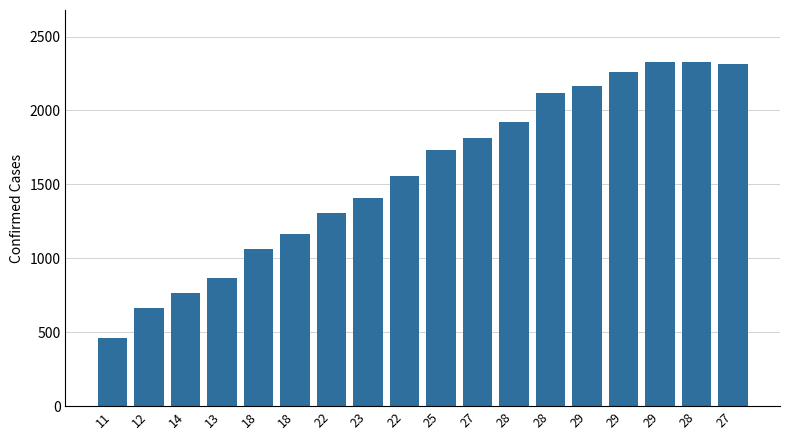

At which label is the value closest to 1394?

23